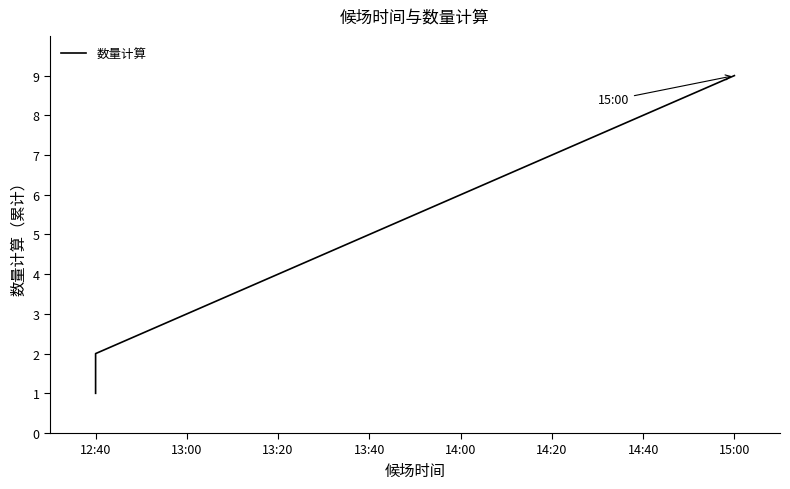

Reading right to left, list all the values displayed in this chart.

9	8	7	6	5	4	3	2	1